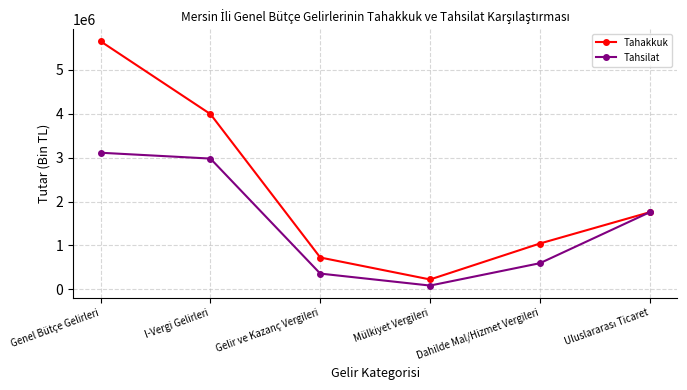

What is the total value across all series at Dahilde Mal/Hizmet Vergileri?

1642518